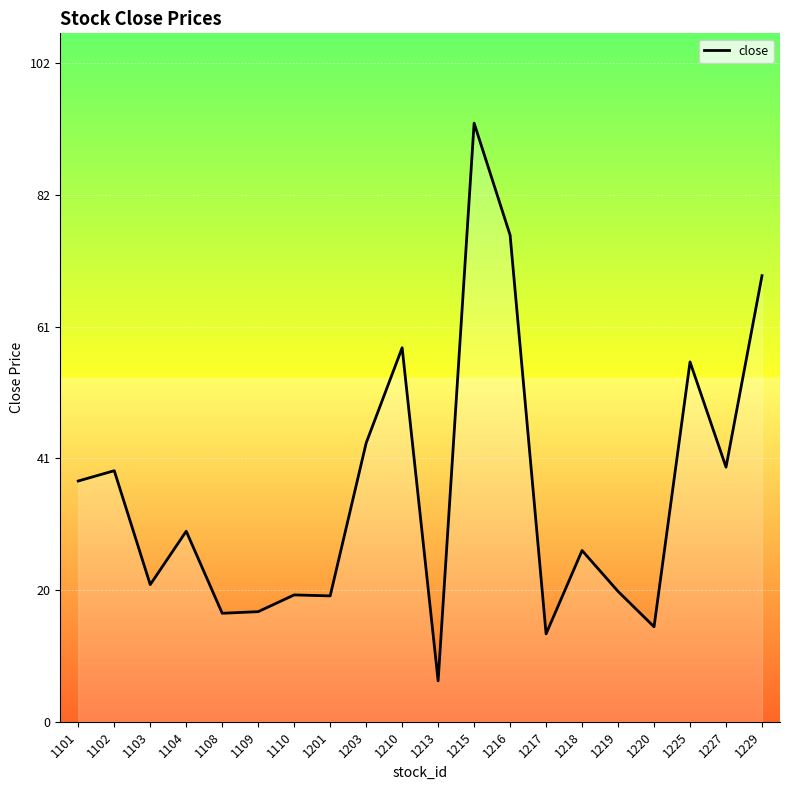

What is the maximum value shown in the chart?

93.0